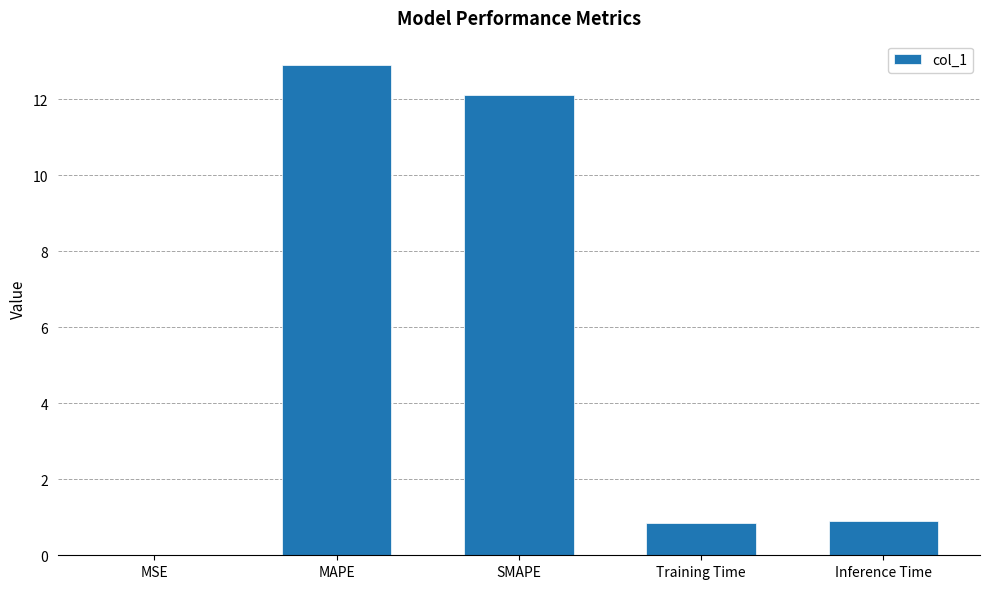

How many data points does each series have?

5